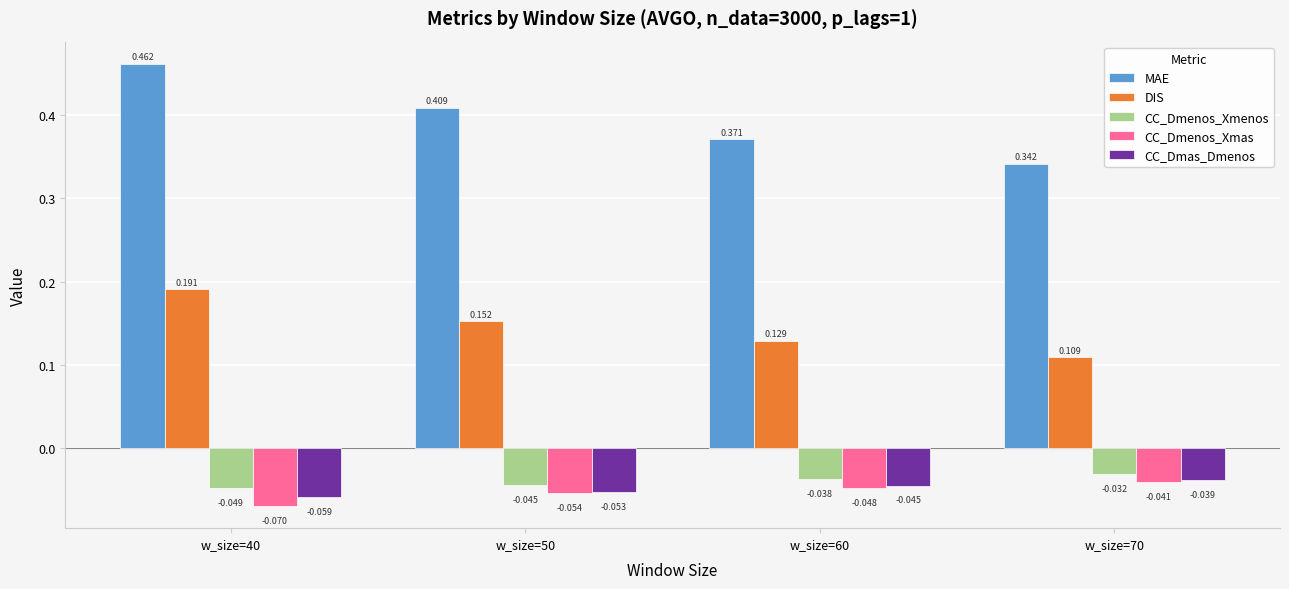

Which series has the largest total across all categories?

MAE